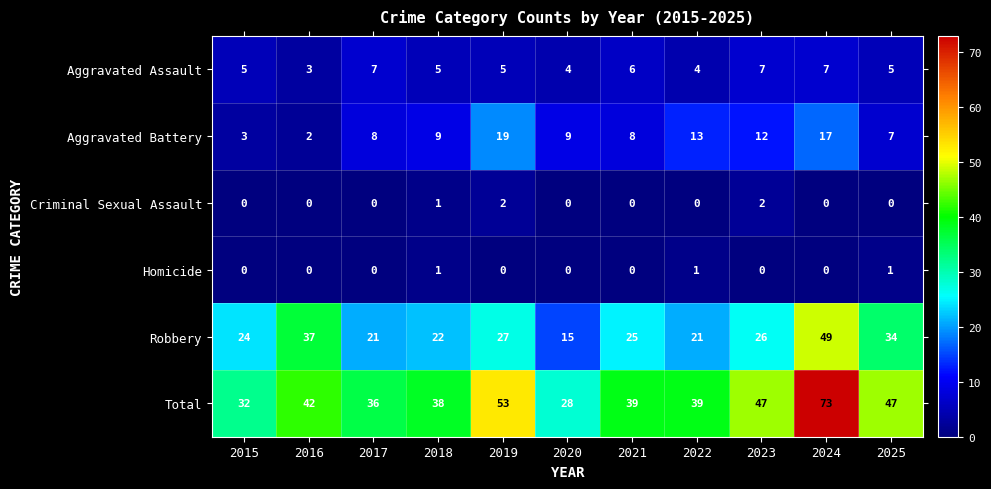

The value of Criminal Sexual Assault at 2025 is 0. True or false?

True